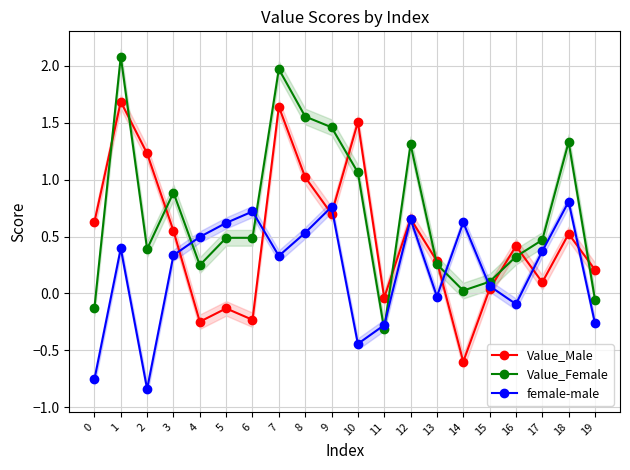

Reading left to right, list all the values displayed in this chart.

Value_Male: 0.6	1.7	1.2	0.6	-0.2	-0.1	-0.2	1.6	1.0	0.7	1.5	-0.0	0.7	0.3	-0.6	0.0	0.4	0.1	0.5	0.2
Value_Female: -0.1	2.1	0.4	0.9	0.2	0.5	0.5	2.0	1.6	1.5	1.1	-0.3	1.3	0.3	0.0	0.1	0.3	0.5	1.3	-0.1
female-male: -0.8	0.4	-0.8	0.3	0.5	0.6	0.7	0.3	0.5	0.8	-0.4	-0.3	0.7	-0.0	0.6	0.1	-0.1	0.4	0.8	-0.3